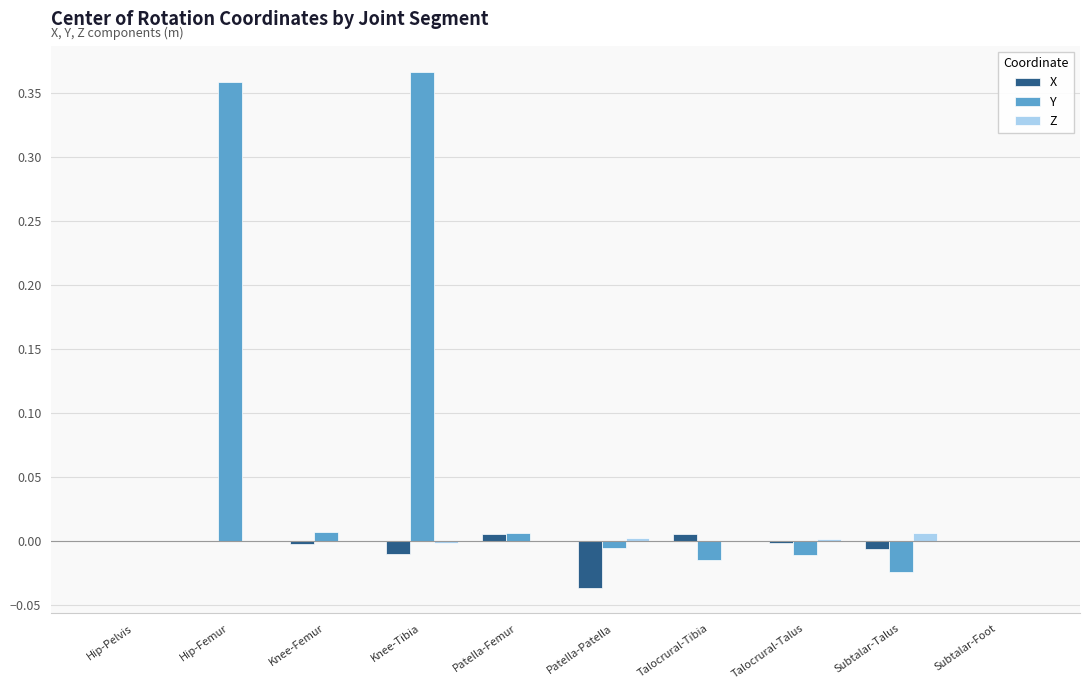

The X series shows -0.1 at Patella-Patella. True or false?

False